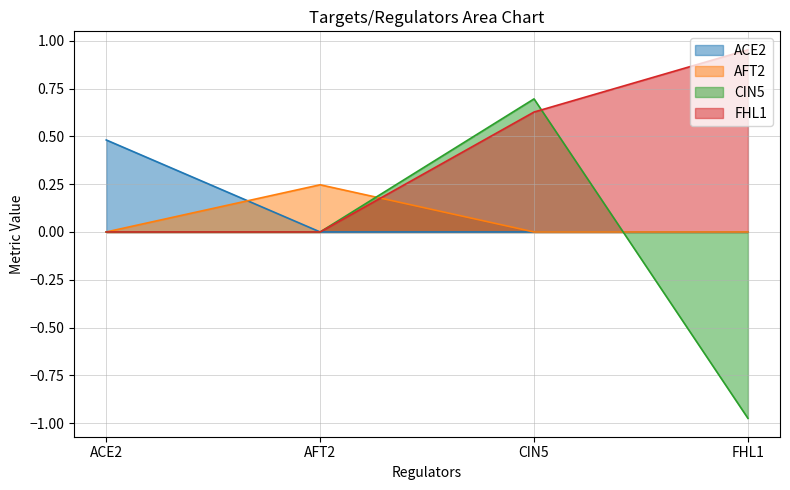

What is the highest value of the ACE2 series?

0.5